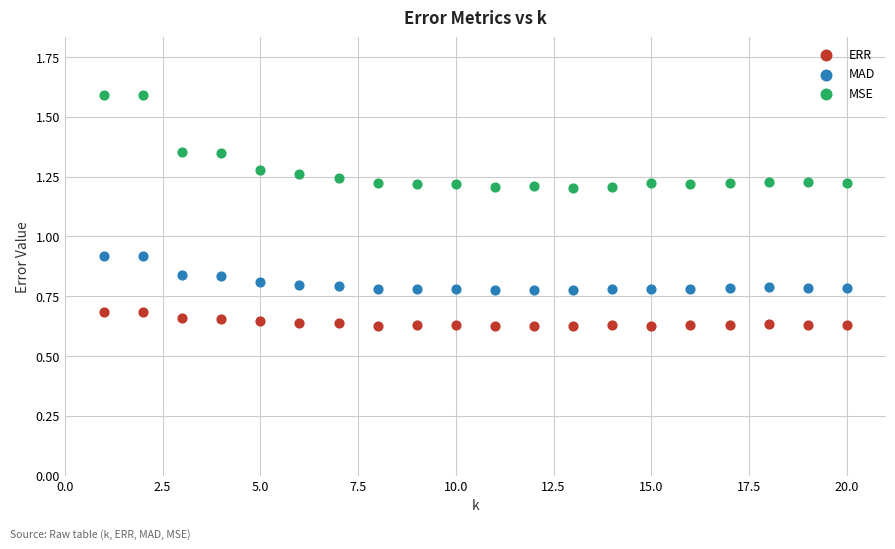

Which series reaches the minimum Y coordinate?

ERR